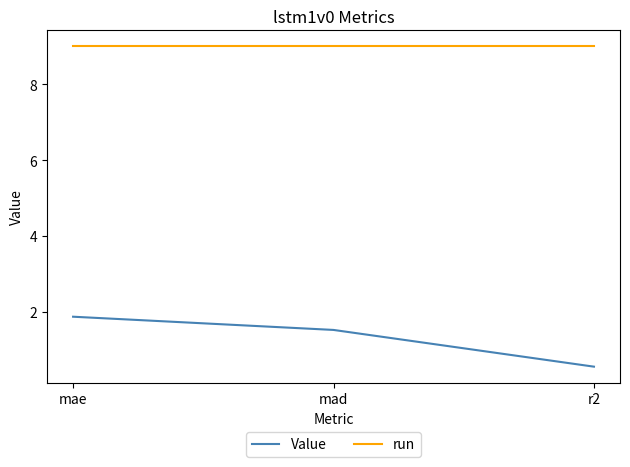

Where is Value nearest to the value 1?

r2